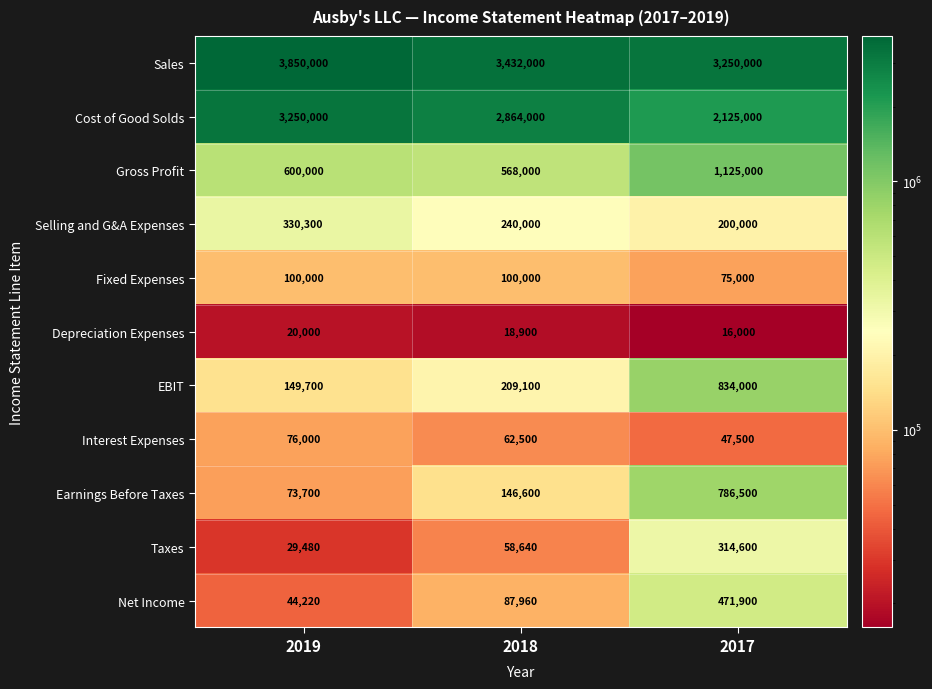

At how many categories does at least one series exceed 1850454?

3